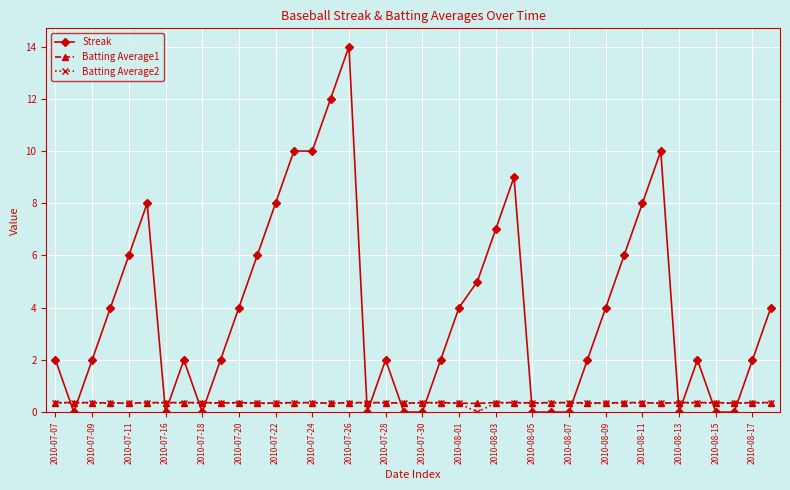

What is the greatest value displayed?

14.0